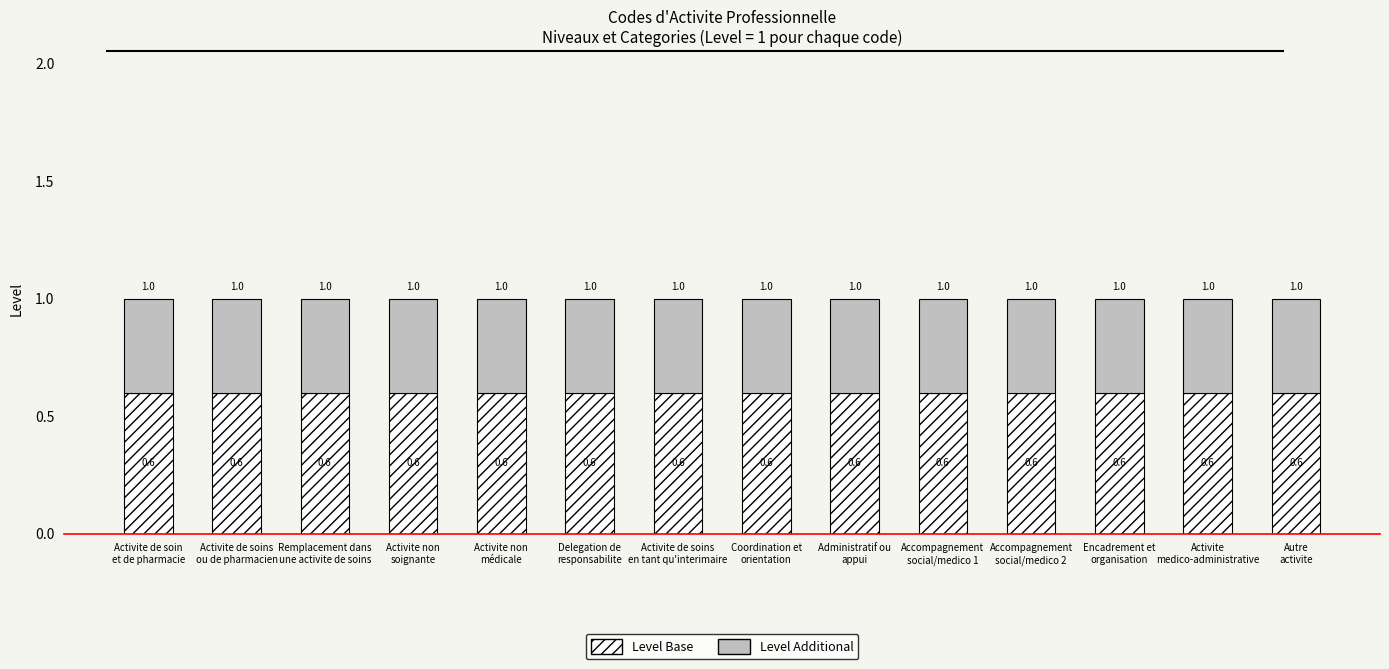

What is the lowest value of the Level Base series?

0.6